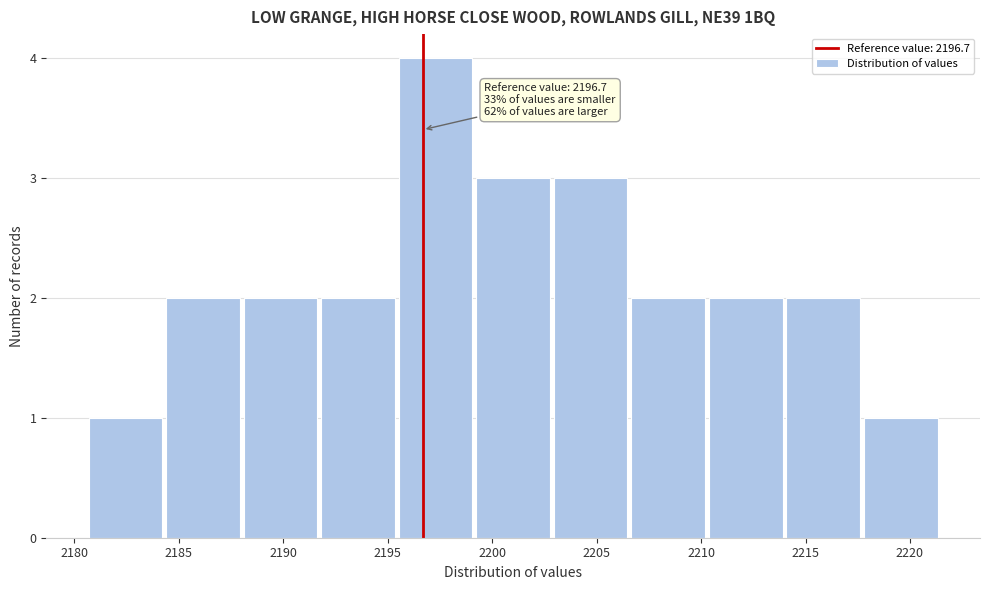

Which range on the x-axis has the tallest bar?

2195.5 to 2199.0